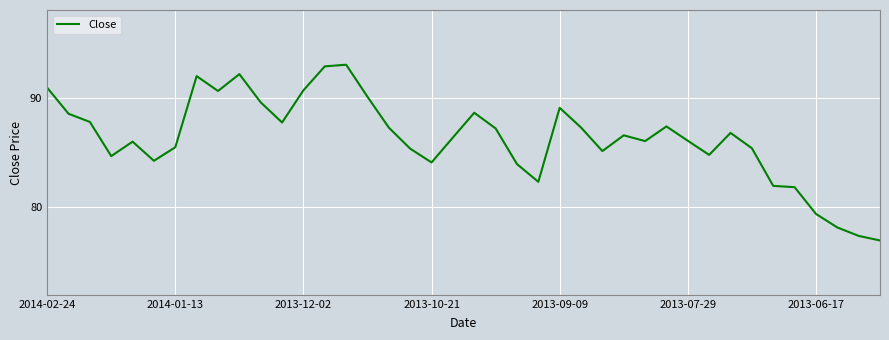

What is the smallest value displayed?

77.0